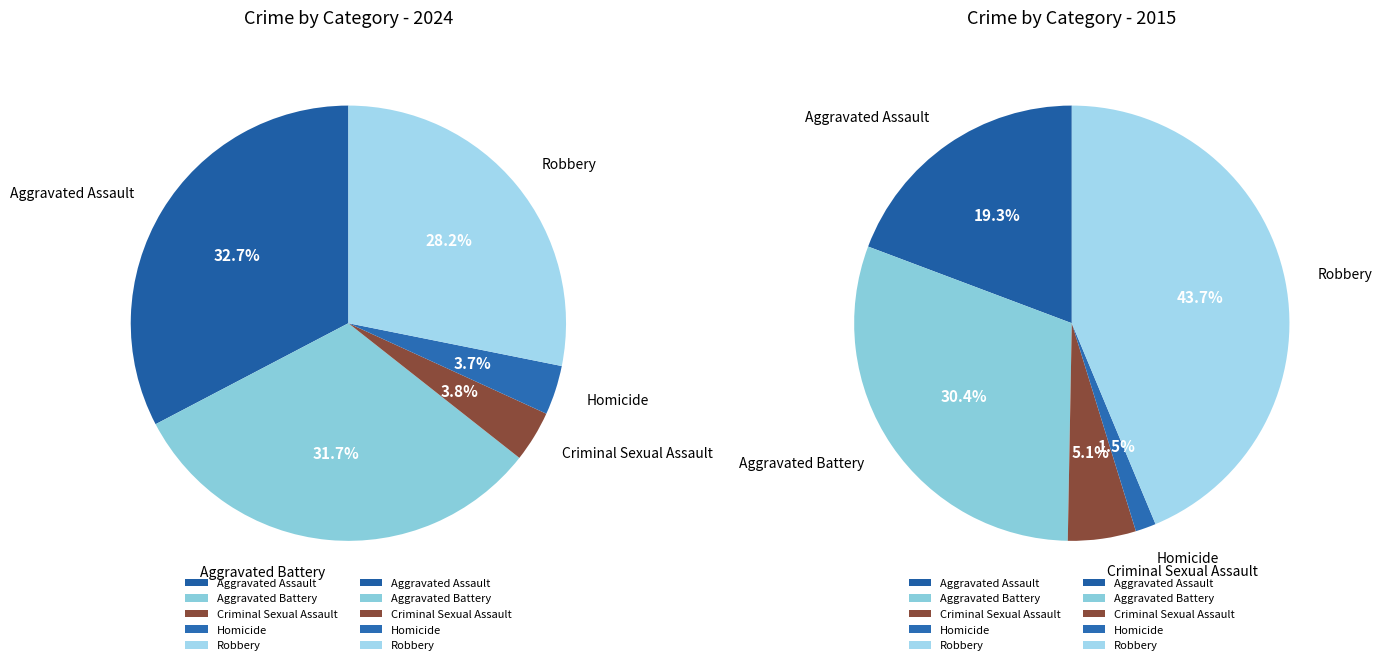

Is it true that Aggravated Battery is 37% of the pie?

False